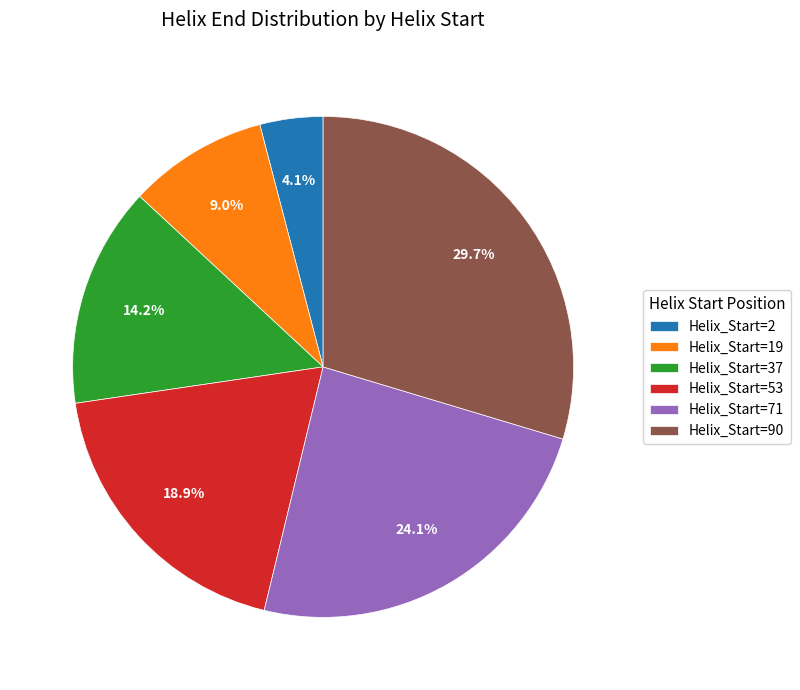

Does Helix_Start=2 account for over 50% of the chart?

No